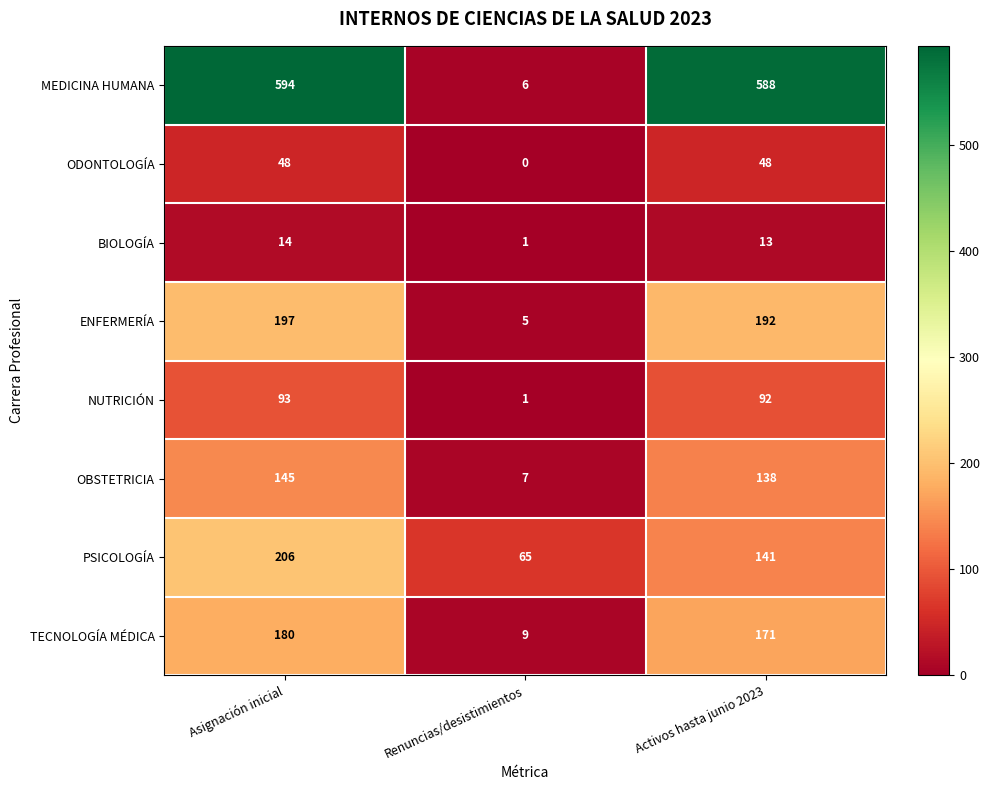

What is the sum of all OBSTETRICIA values?

290